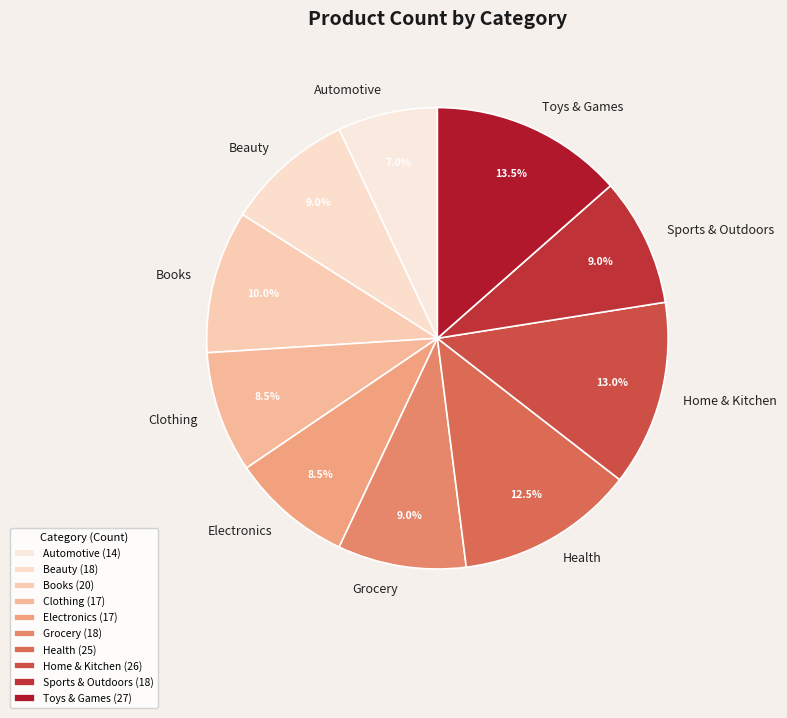

Is there any slice that represents more than half of the pie?

No